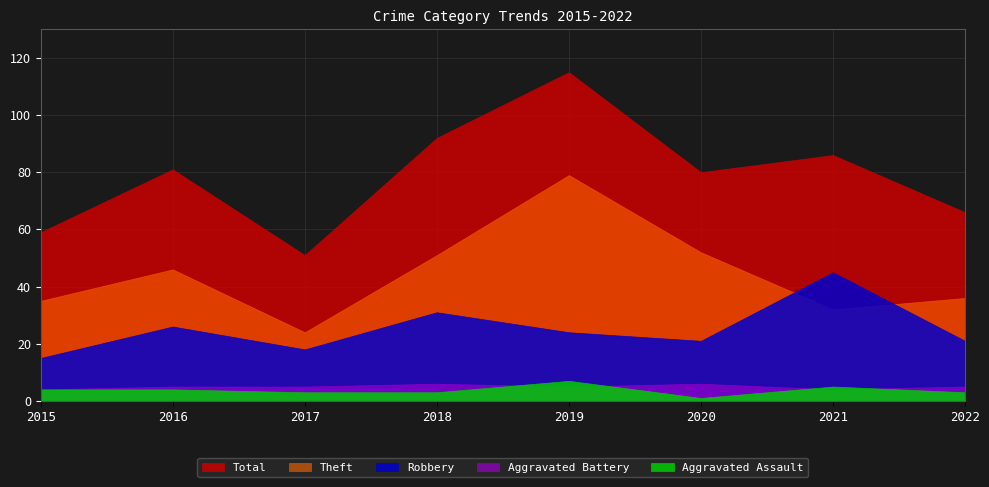

What is the difference between the second highest and second lowest values in the Aggravated Battery series?

2